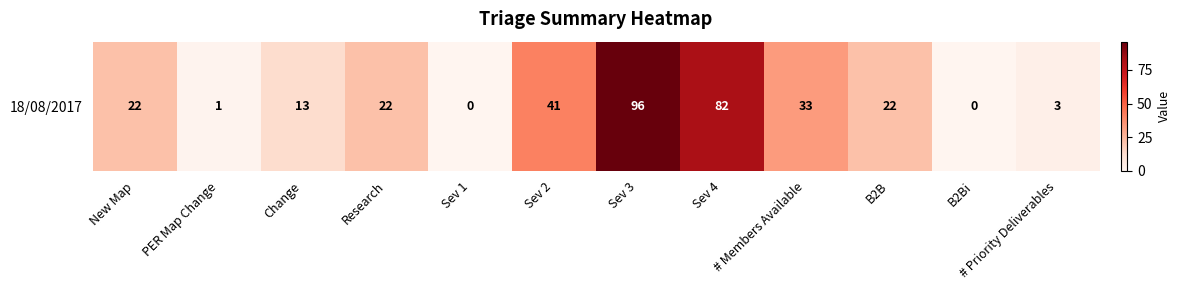

Rank the categories by value from lowest to highest.

Sev 1, B2Bi, PER Map Change, # Priority Deliverables, Change, New Map, Research, B2B, # Members Available, Sev 2, Sev 4, Sev 3